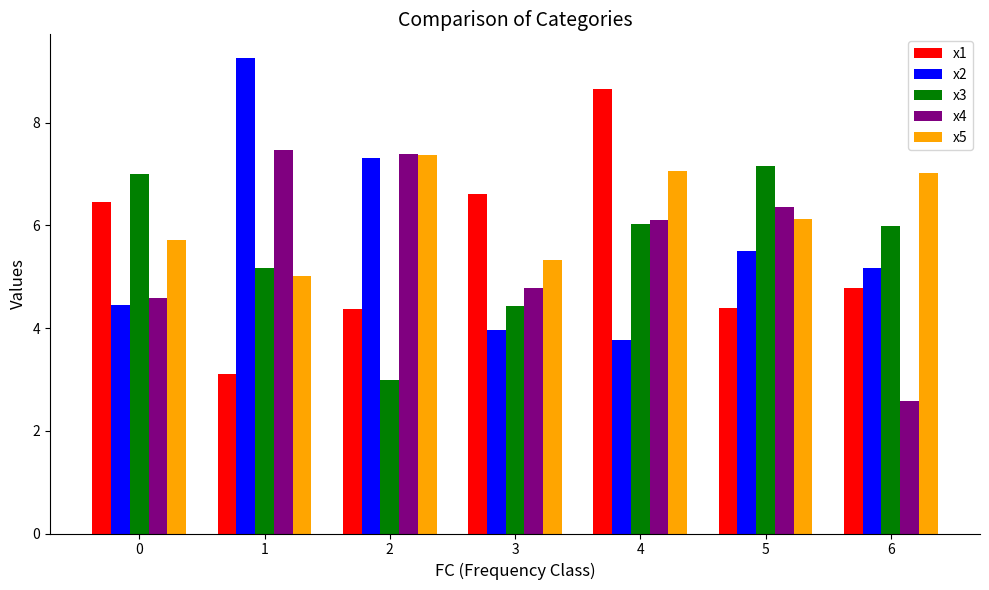

What is the difference between the x2 values at 0 and 6?

0.7